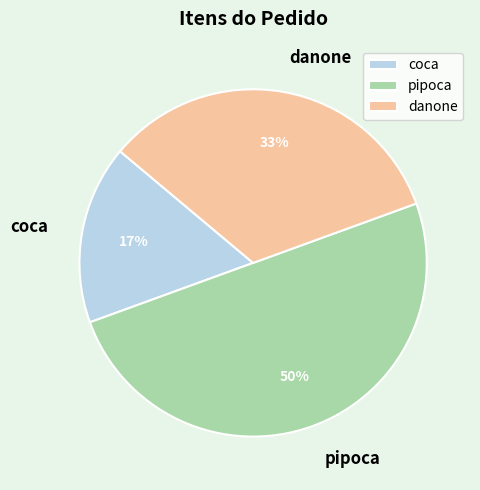

Combined, do pipoca and danone account for over 50%?

Yes